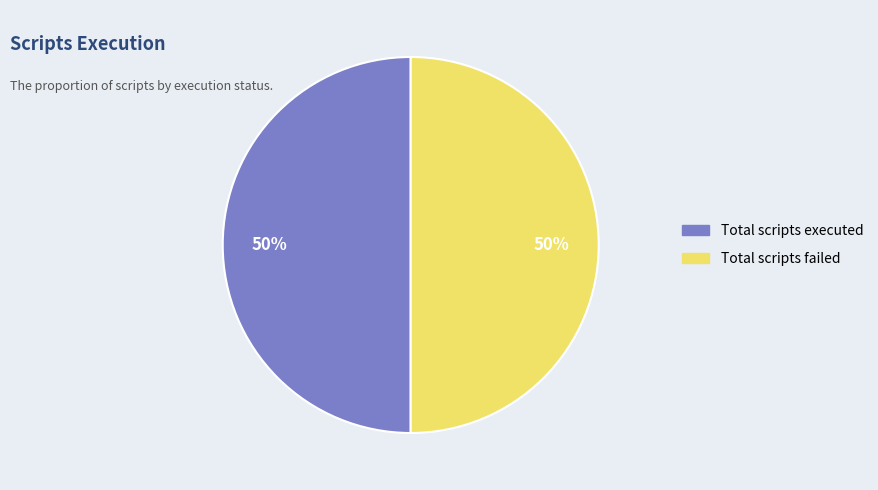

To the nearest percent, what is the average slice percentage?

50%